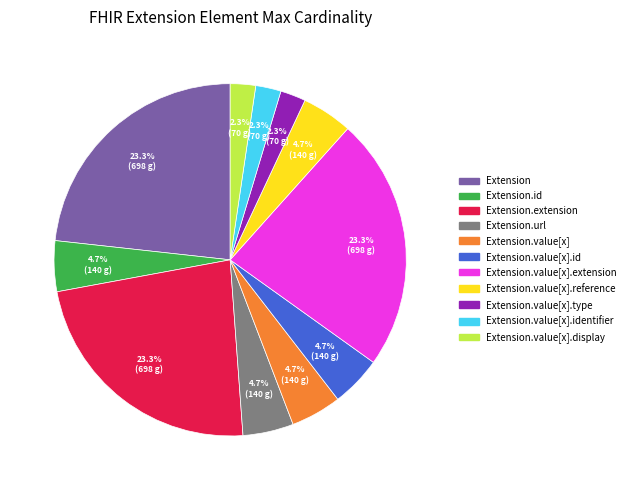

Does any single category account for the majority?

No